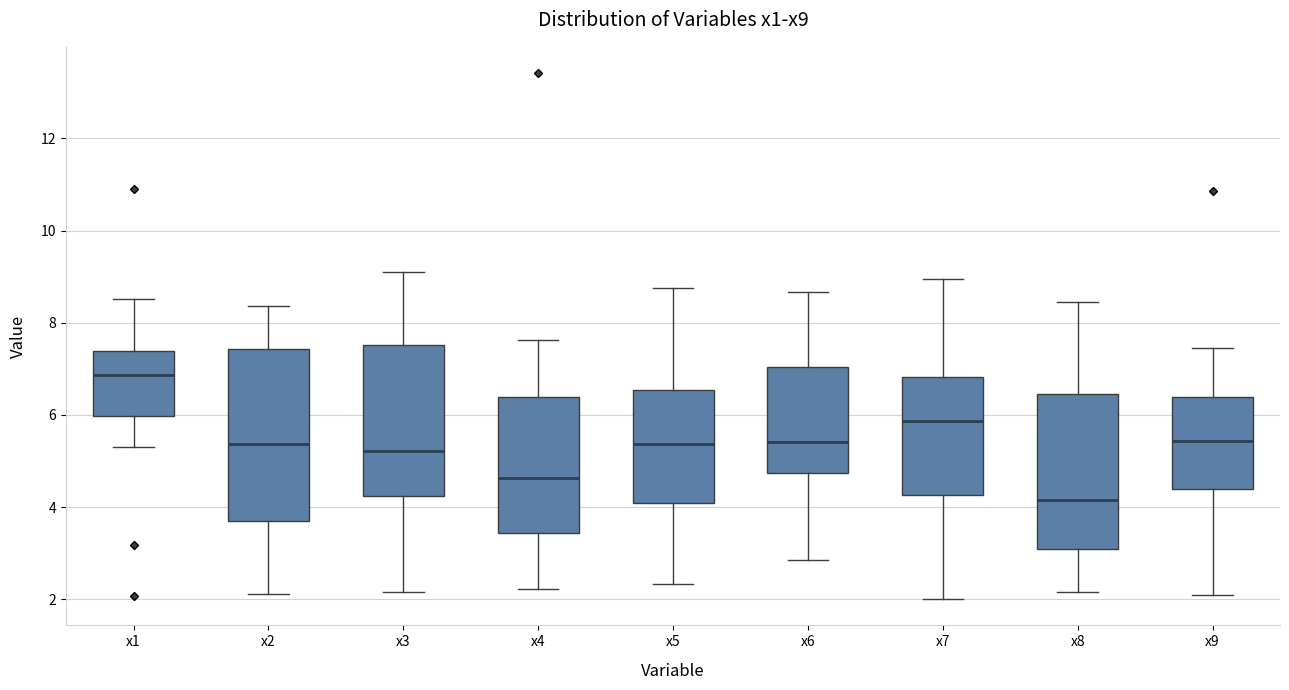

Which box has the lowest median line?

x8